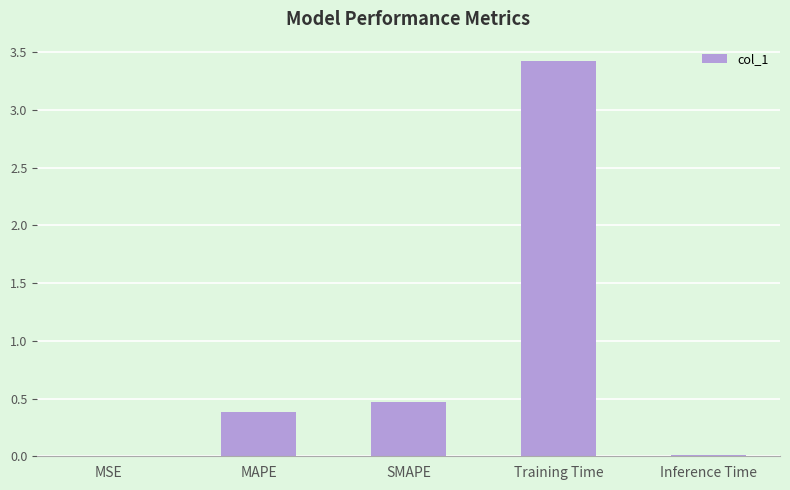

Is it true that the value at Inference Time is 0.0?

True